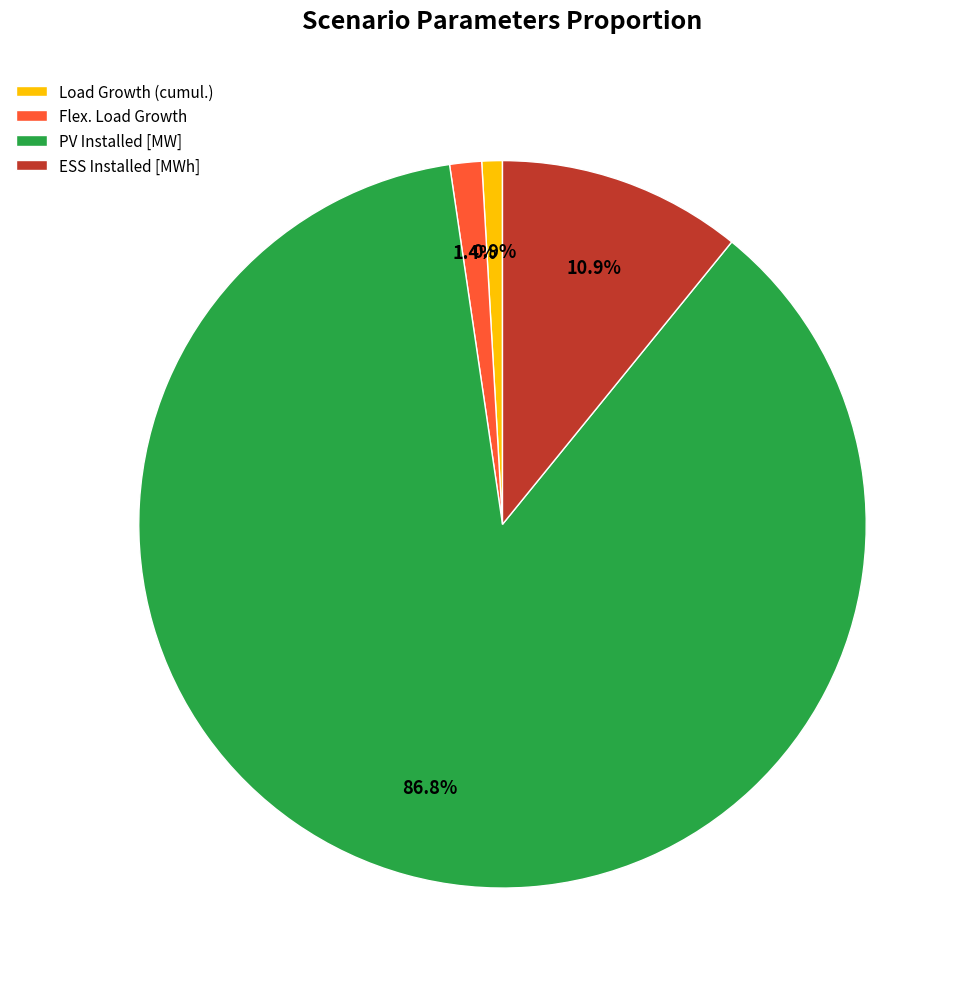

How many slices are in this pie chart?

4